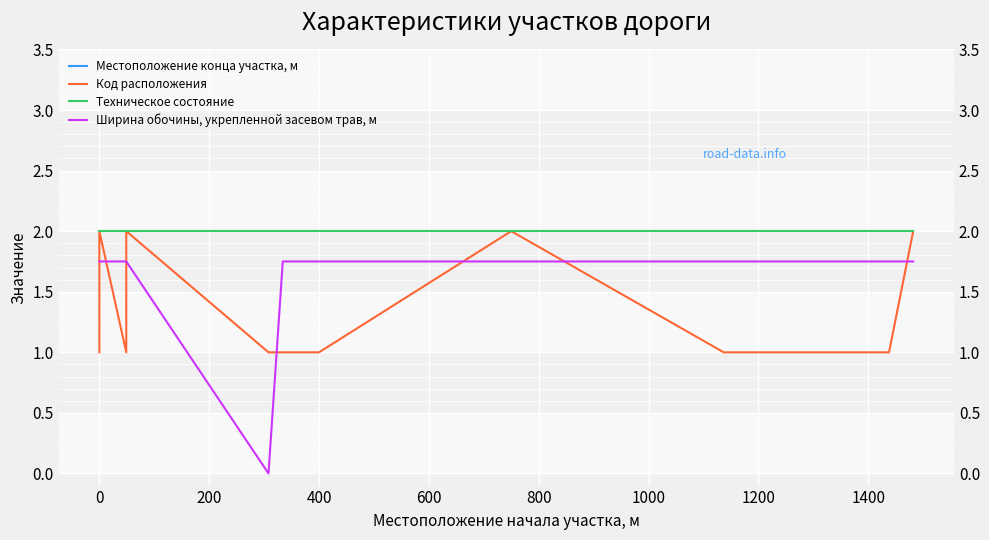

List the series in order of their peak value, lowest first.

Ширина обочины, укрепленной засевом трав, м, Код расположения, Техническое состояние, Местоположение конца участка, м